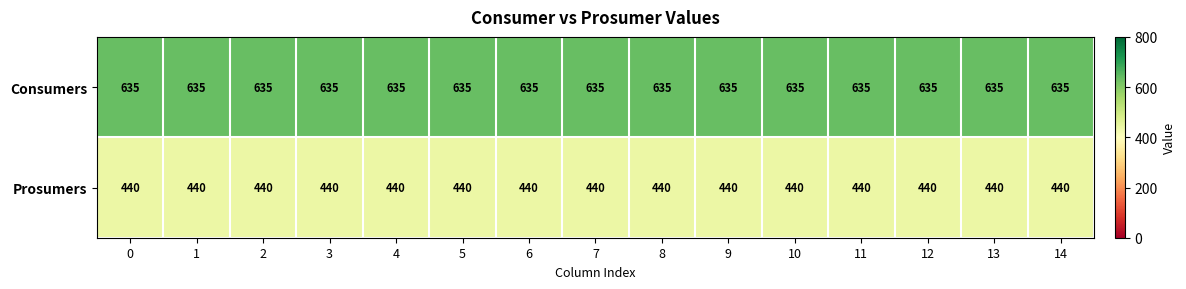

What is the difference between the highest and lowest values at 11?

195